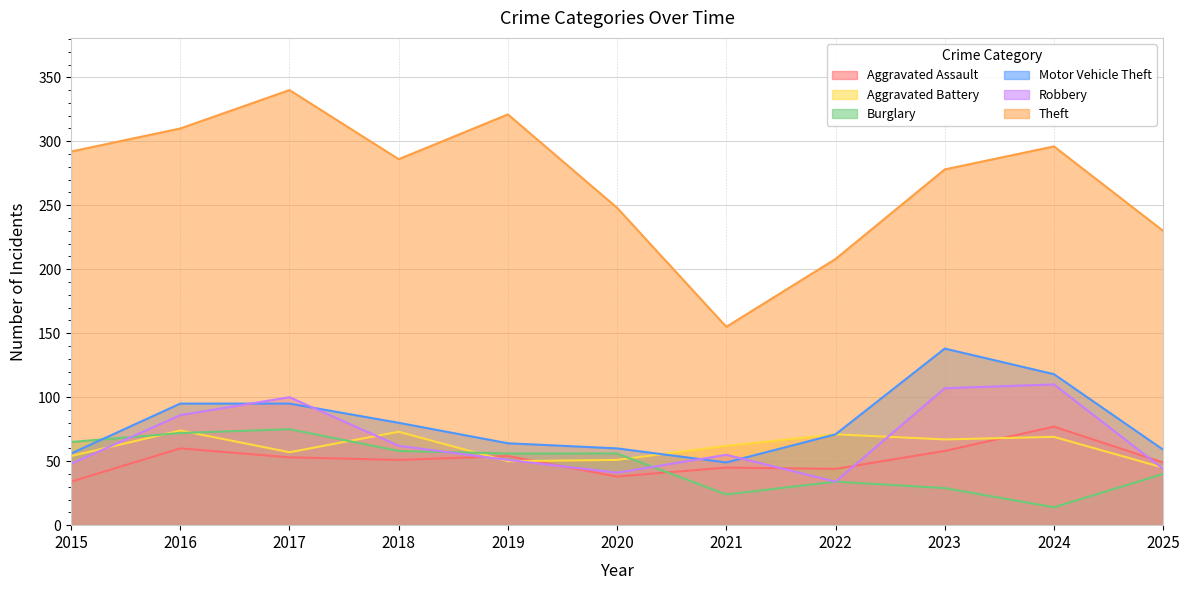

Where does the Motor Vehicle Theft series first go above 71?

2016